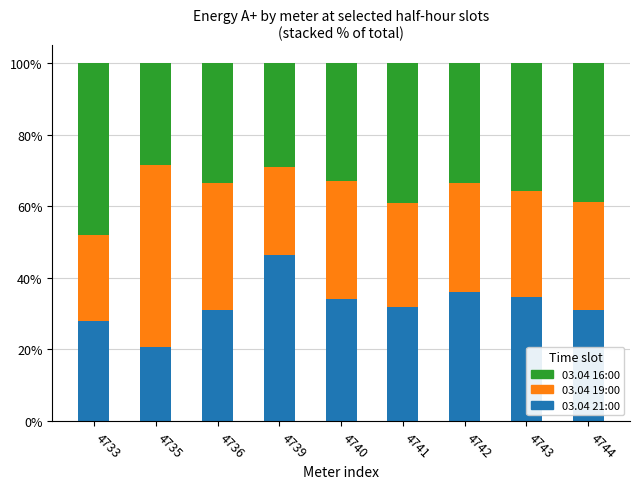

Which category has the lowest value in the 03.04 19:00 series?

4735